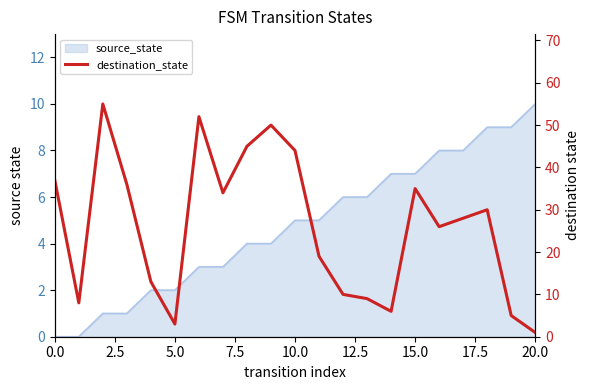

Reading right to left, transcribe all the data shown in this chart.

1	5	30	28	26	35	6	9	10	19	44	50	45	34	52	3	13	36	55	8	37